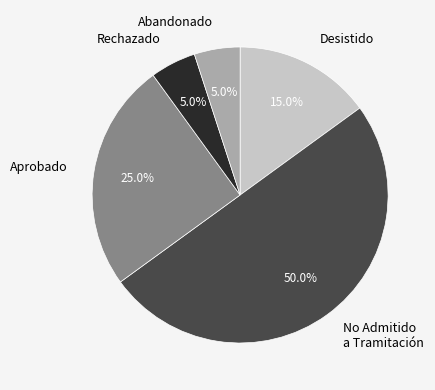

Approximately how many times larger is the value at Aprobado compared to No Admitido a Tramitación?

0.5